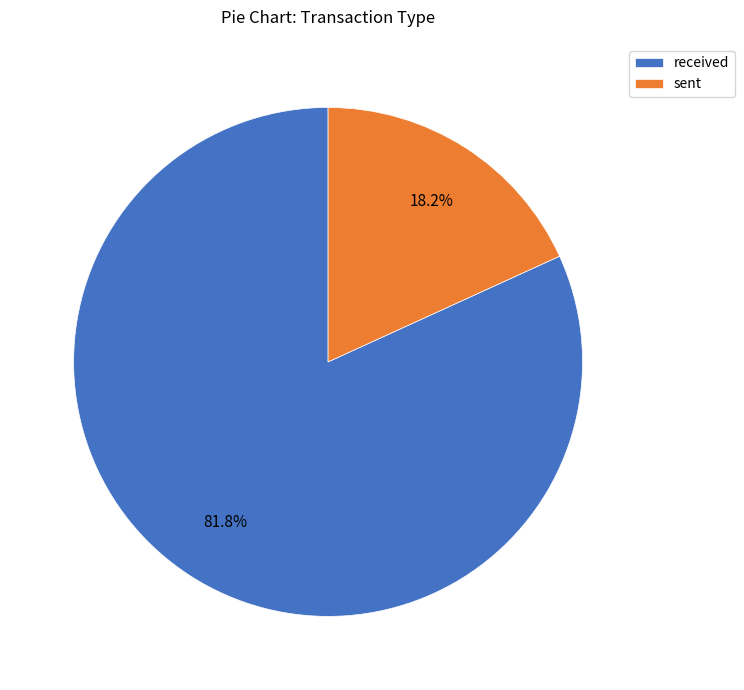

What percentage is NOT represented by sent?

81.8%